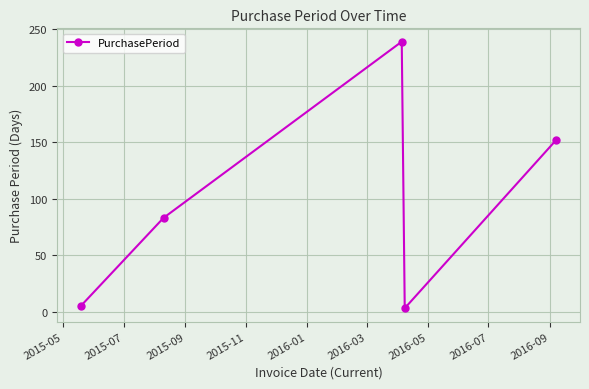

Reading left to right, extract all data points from this chart.

5	83	239	3	152